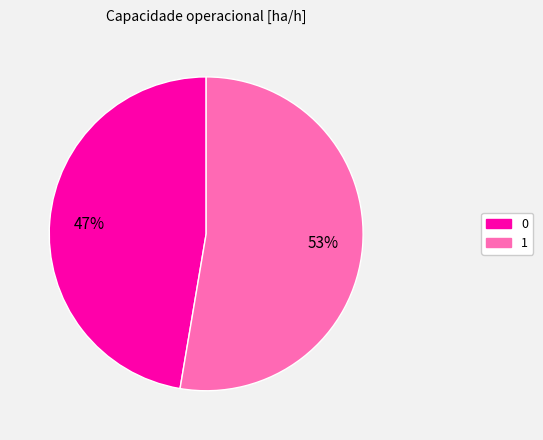

To the nearest percent, what is the average slice percentage?

50%